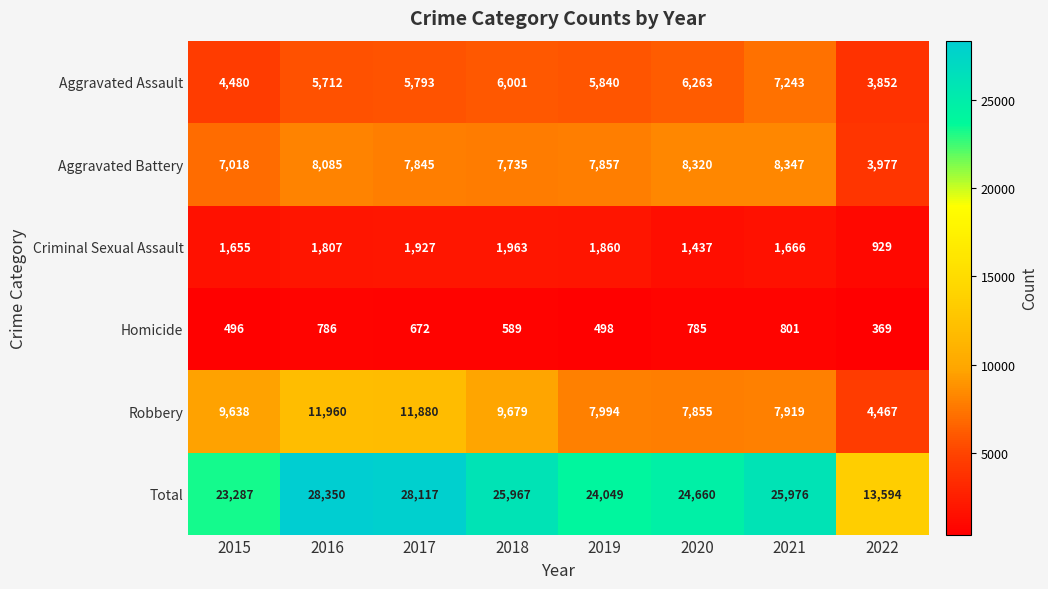

What is the approximate value of Homicide at 2015?

496